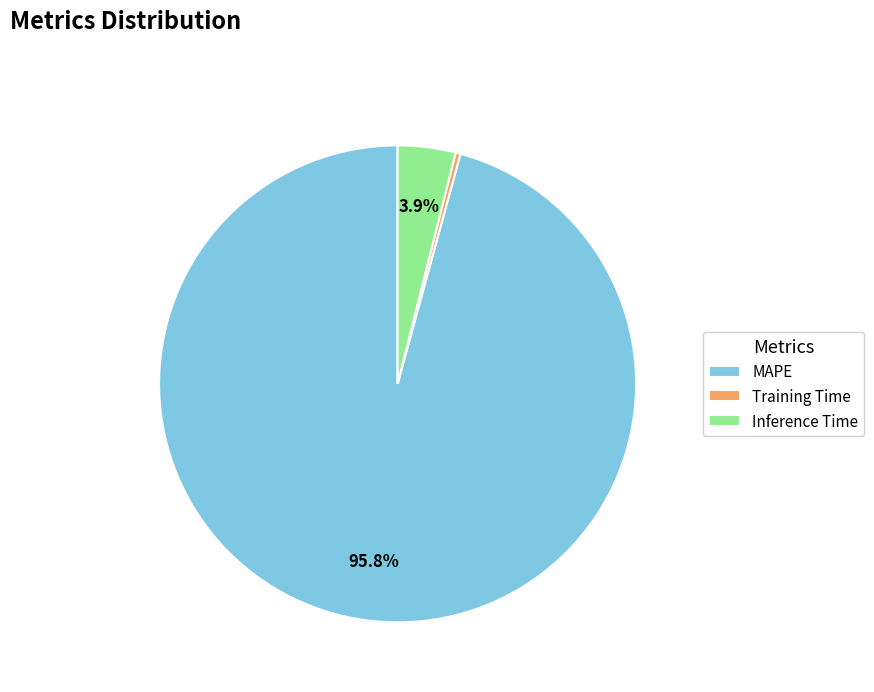

Is it true that Training Time is 0% of the pie?

True